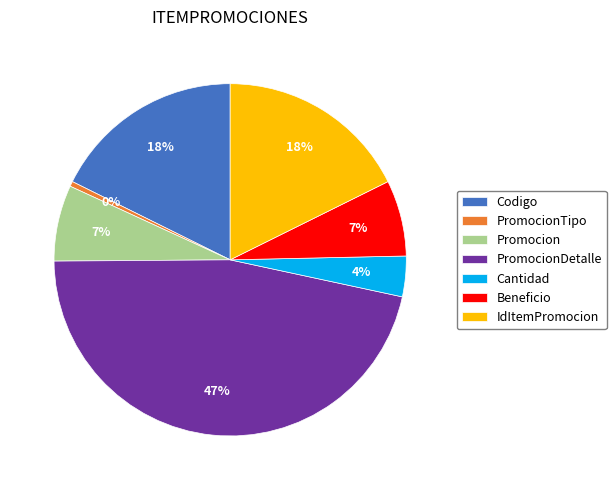

To the nearest percent, what is the average slice percentage?

14%